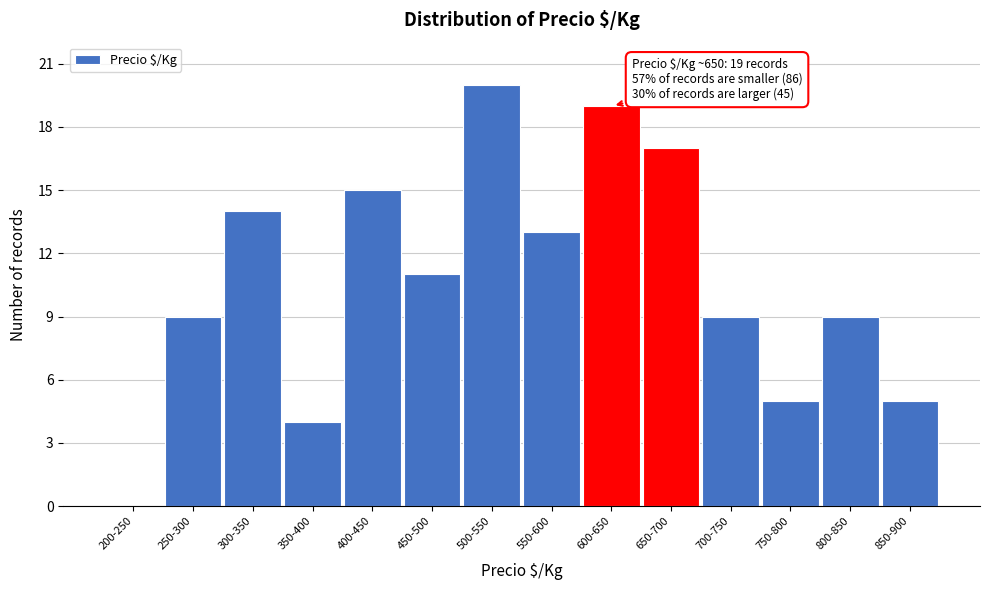

Reading right to left, extract all data points from this chart.

850-900=5	800-850=9	750-800=5	700-750=9	650-700=17	600-650=19	550-600=13	500-550=20	450-500=11	400-450=15	350-400=4	300-350=14	250-300=9	200-250=0